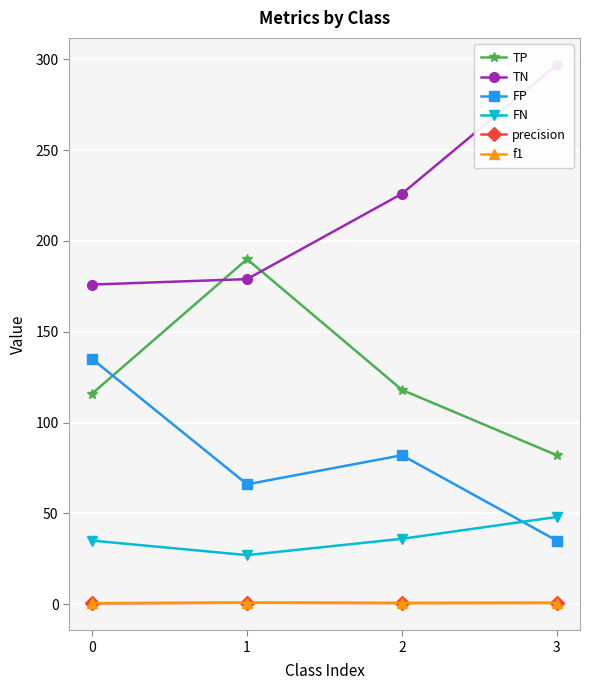

How many interior local peaks does the FP series have?

1